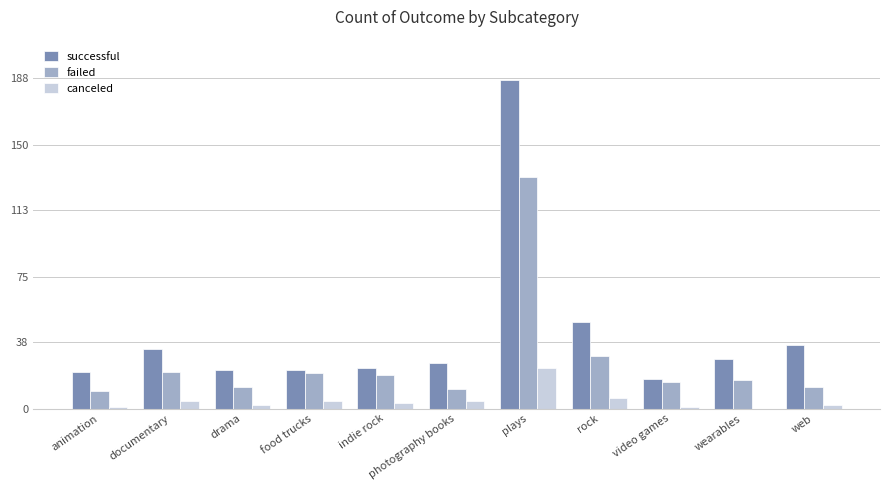

What is the spread (max minus min) of values at rock?

43